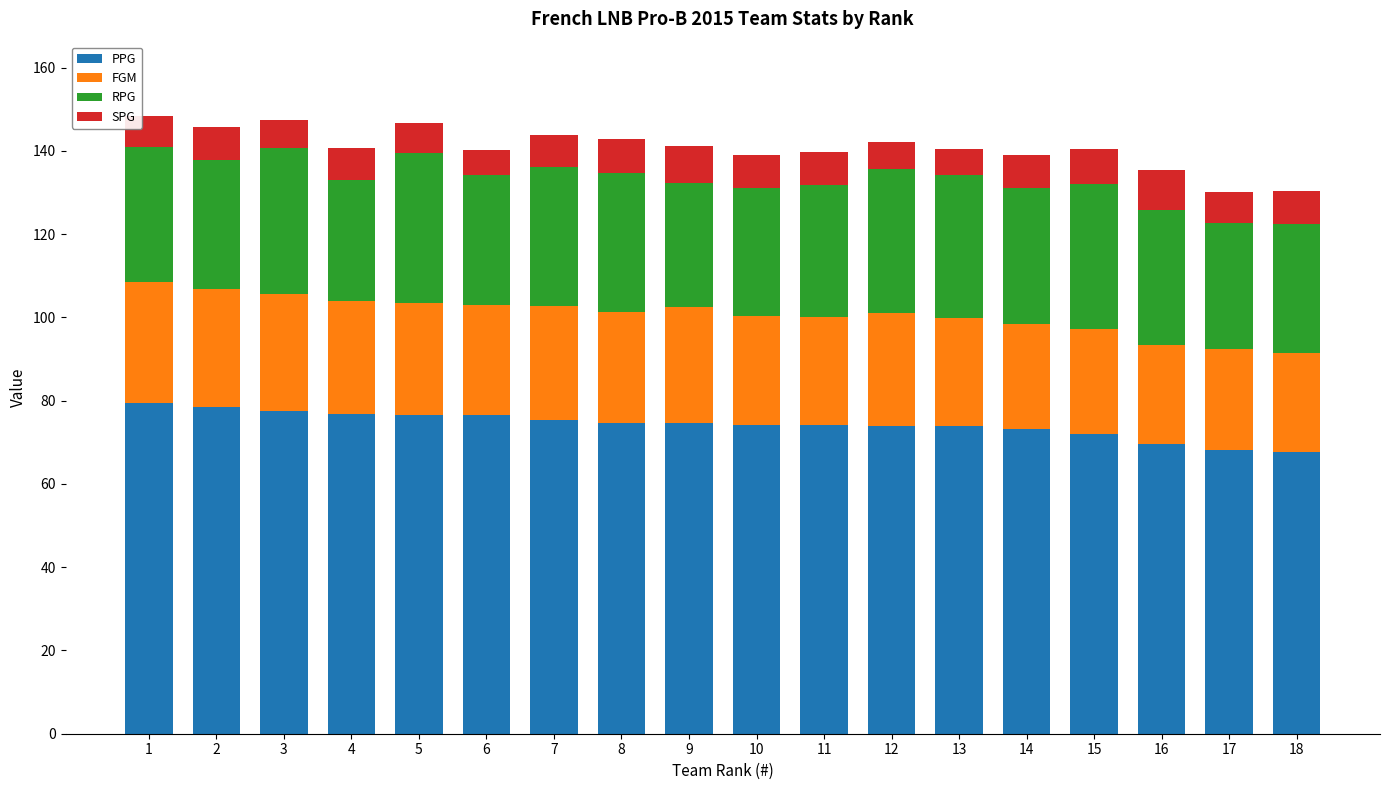

The value of PPG at 8 is 74.7. True or false?

True